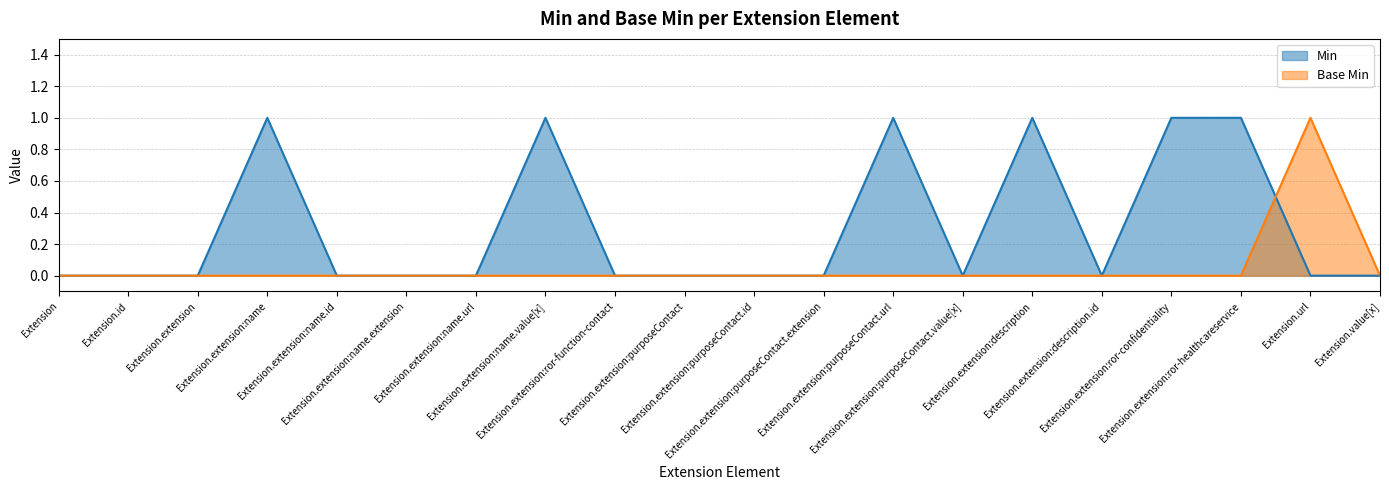

At how many categories does at least one series exceed 0?

7